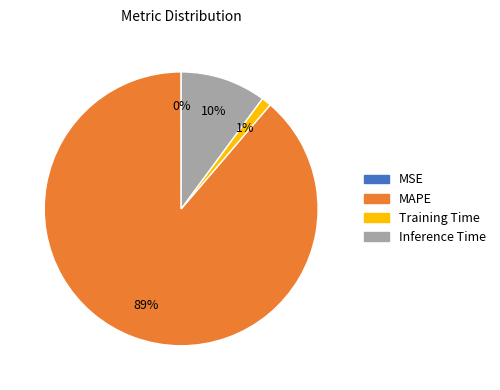

Is there a majority slice in this chart?

Yes